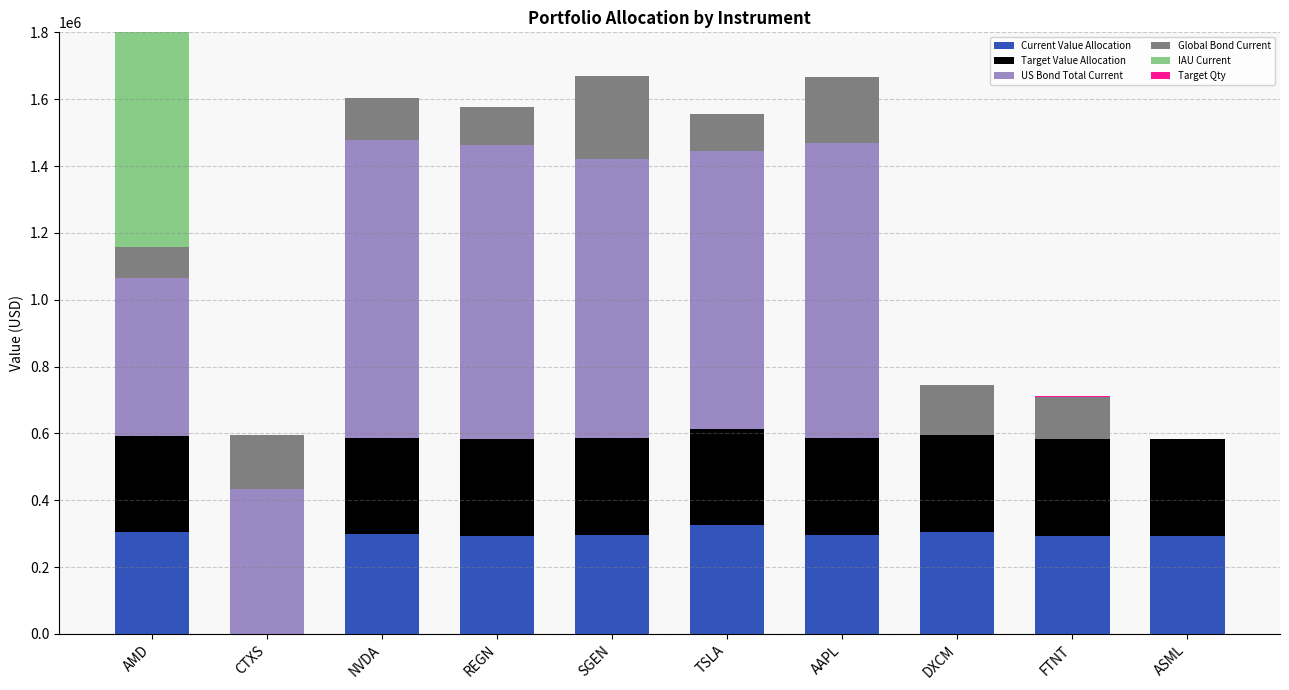

The IAU Current series shows 0.0 at ASML. True or false?

True